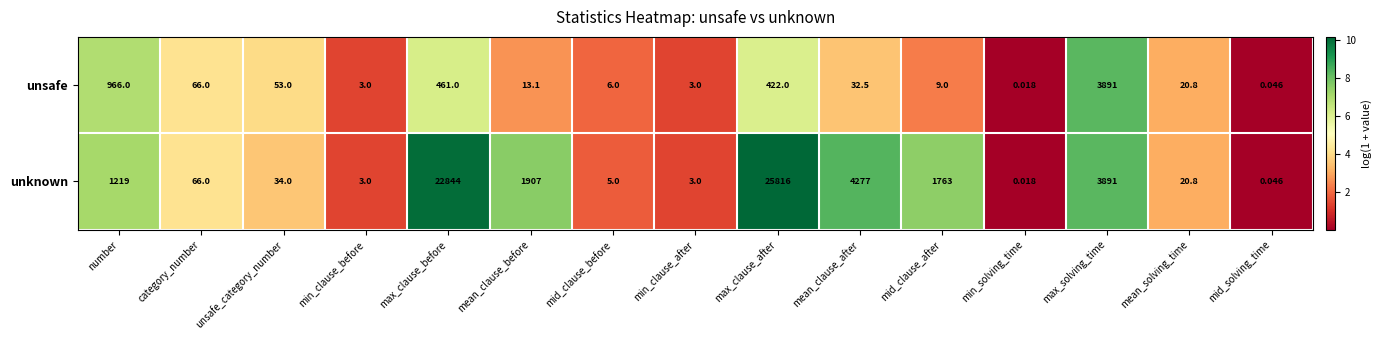

What is the maximum value shown in the chart?

25816.0